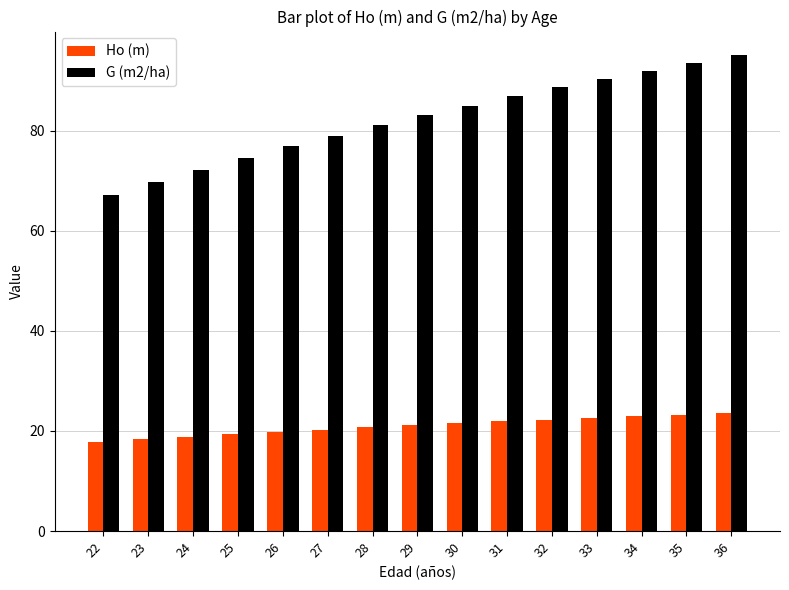

The G (m2/ha) series shows 85.0 at 30. True or false?

True